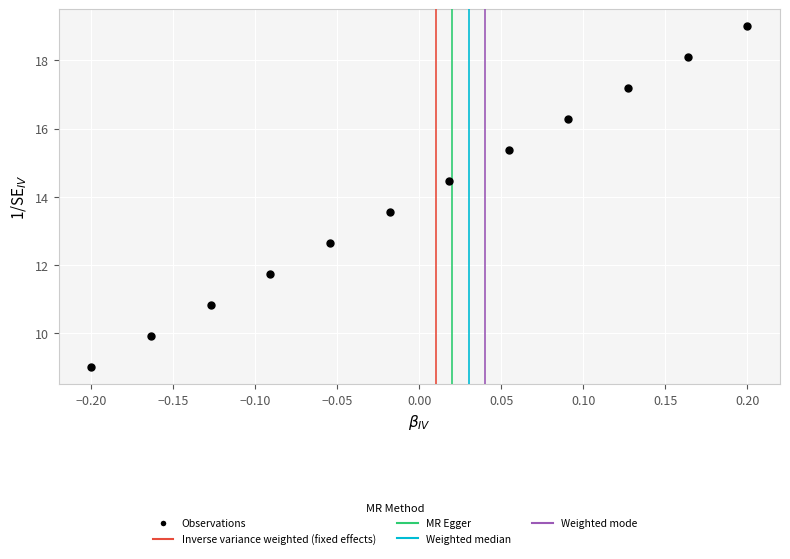

What is the range of X values (max minus min)?

0.4